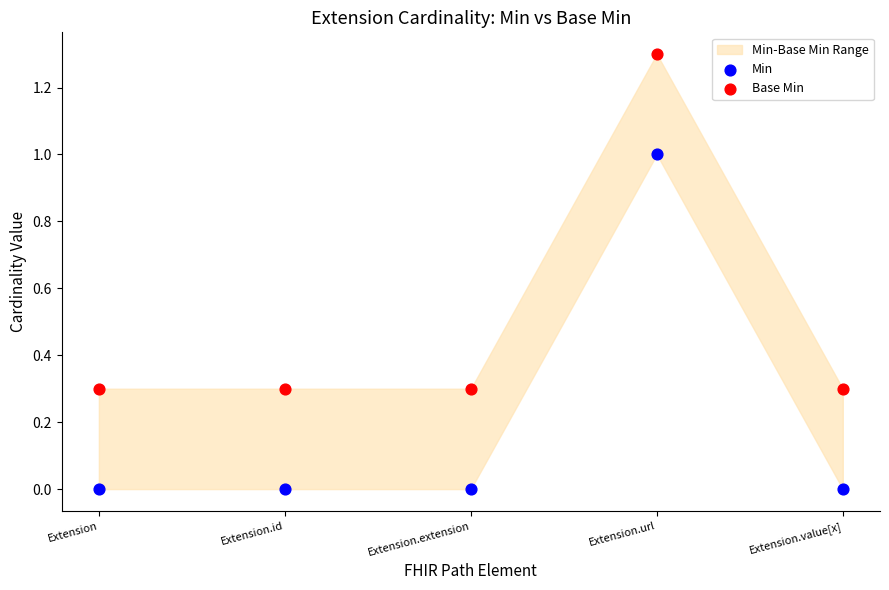

Which series contains the highest Y value?

Base Min